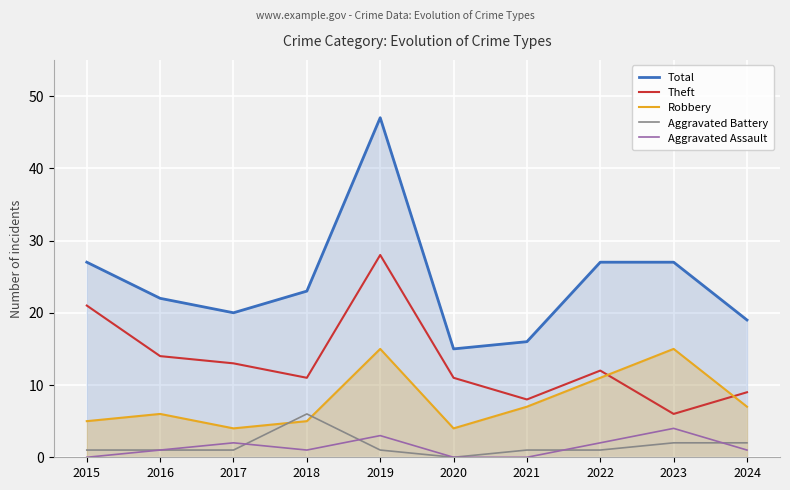

How many data points in Aggravated Assault are above 1?

4